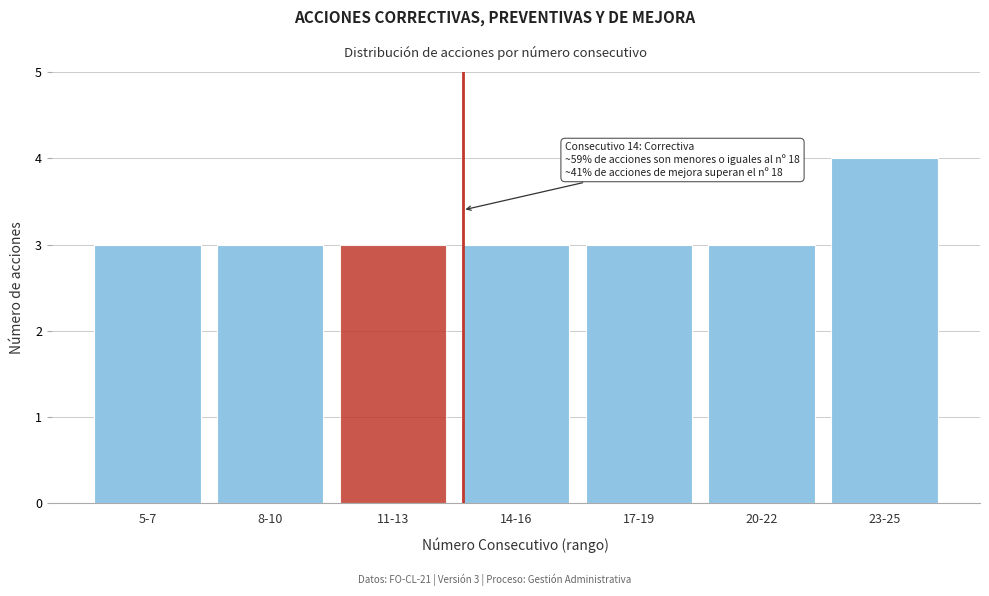

Reading left to right, transcribe all the data shown in this chart.

5-7=3	8-10=3	11-13=3	14-16=3	17-19=3	20-22=3	23-25=4